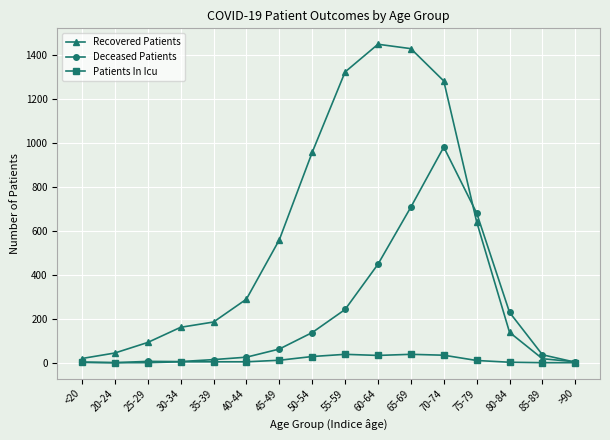

What are all the series names shown in the legend?

Recovered Patients, Deceased Patients, Patients In Icu